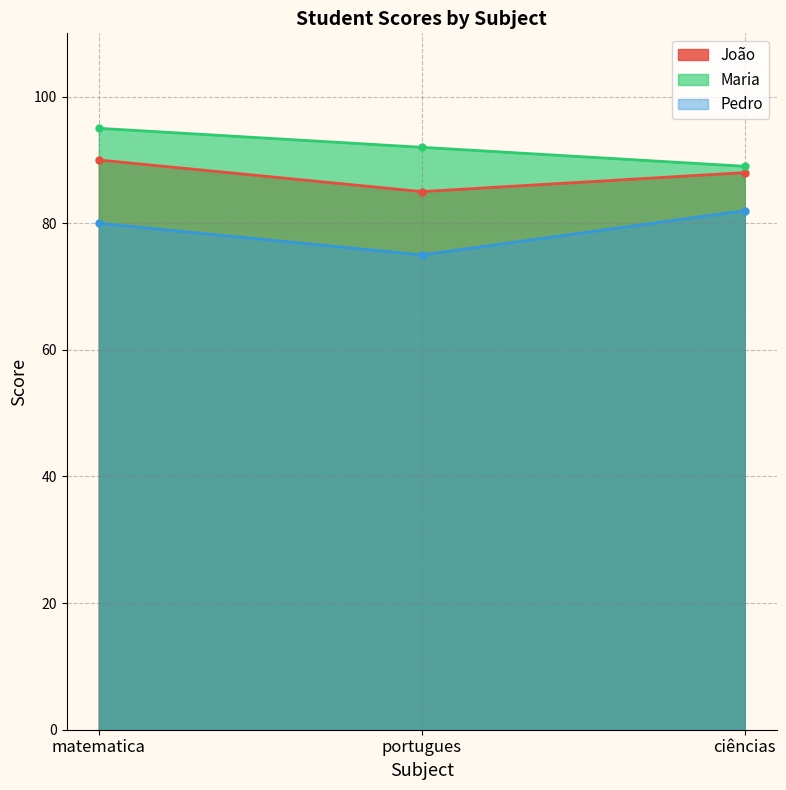

What are all the series names shown in the legend?

João, Maria, Pedro